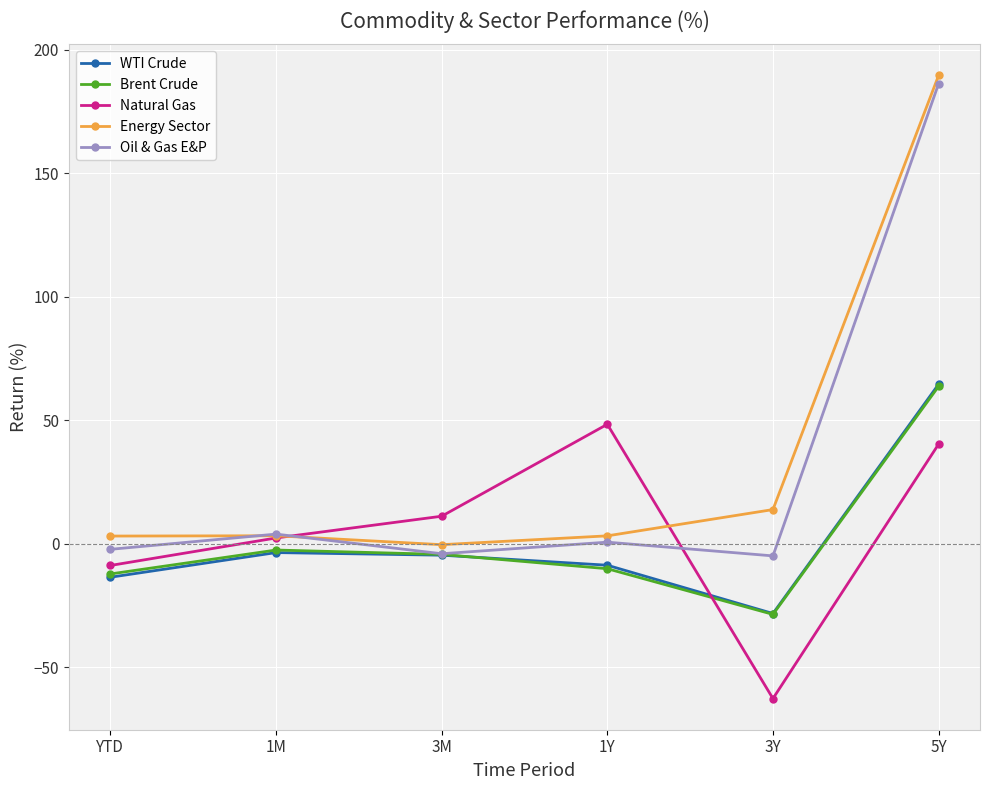

Does the chart have visible grid lines?

Yes